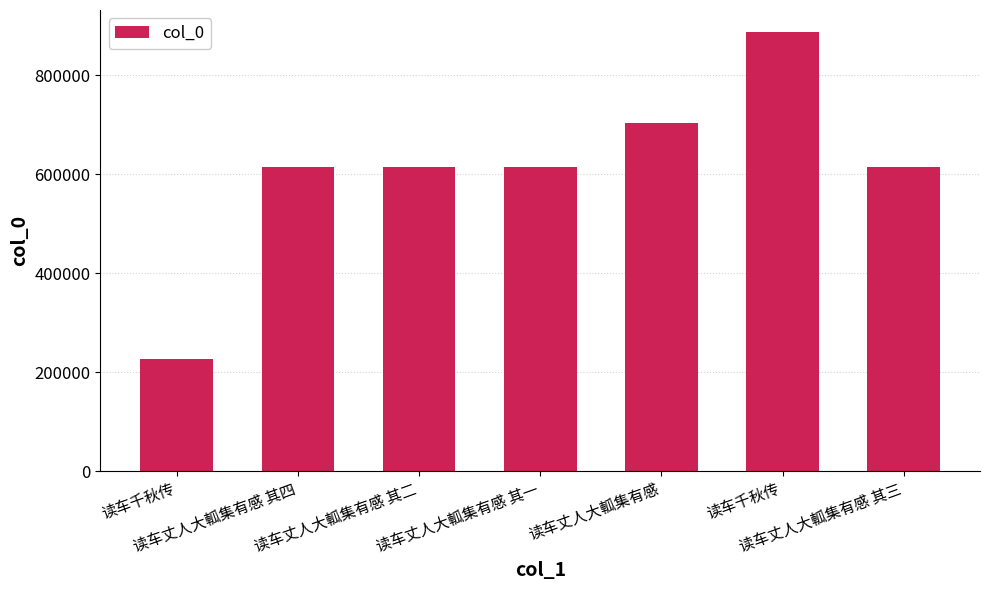

Count the number of data series in this chart.

1